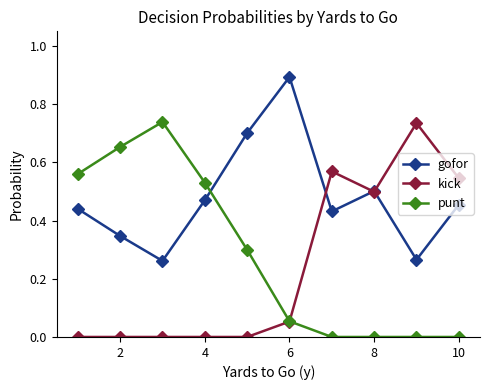

Which series has the largest total across all categories?

gofor